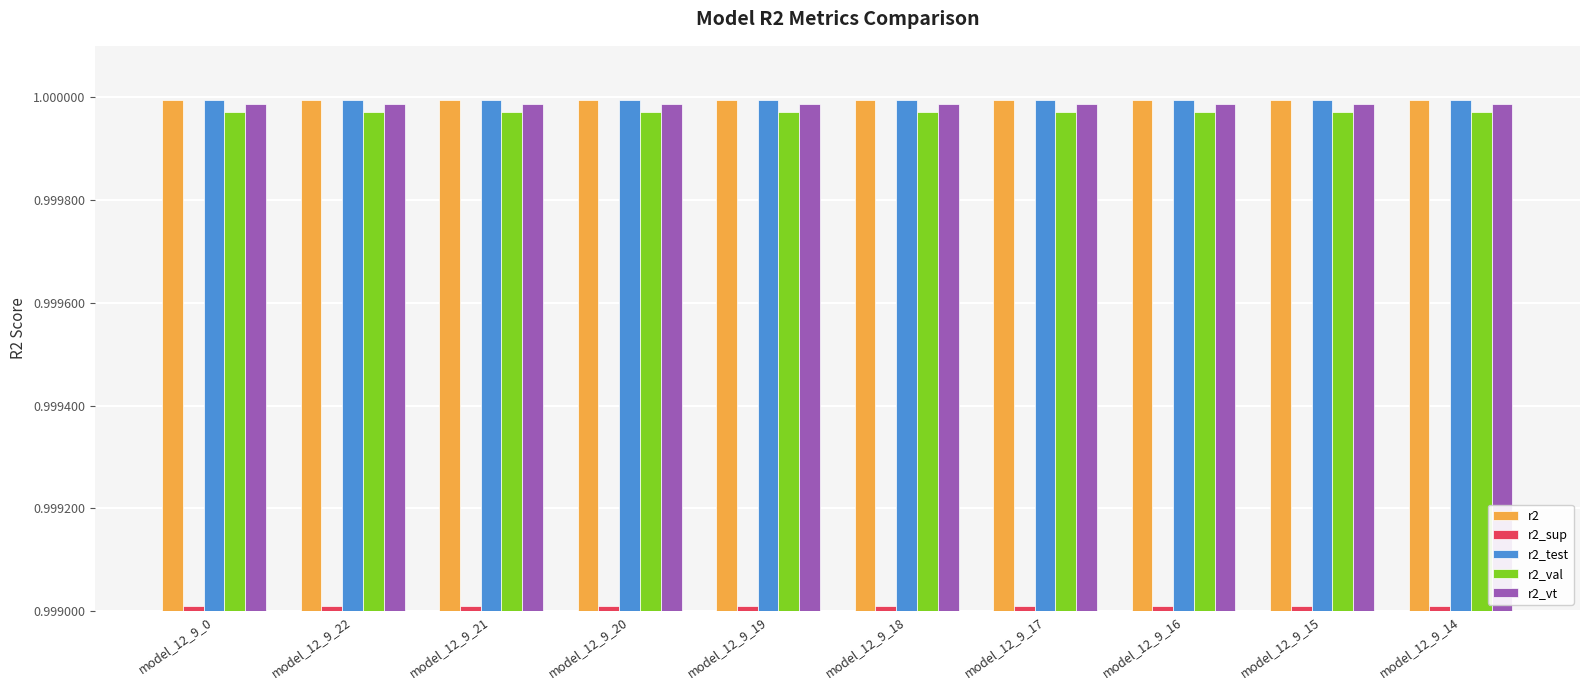

Is the value of r2_test at model_12_9_19 greater than the value of r2_val at model_12_9_0?

Yes